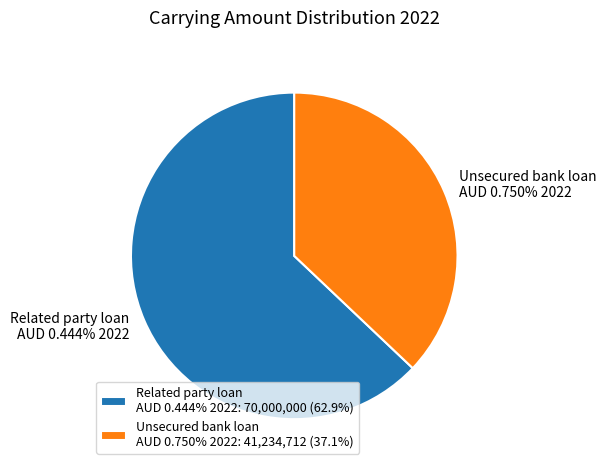

Is it true that Unsecured bank loan AUD 0.750% 2022 is 23% of the pie?

False